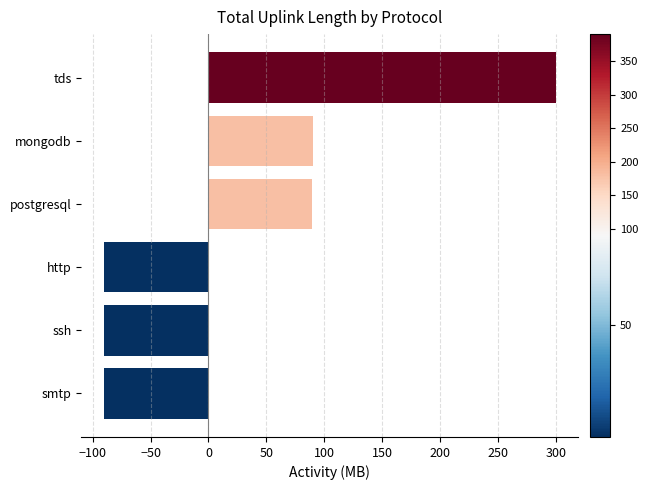

What is the change in value from http to mongodb?

+179.7